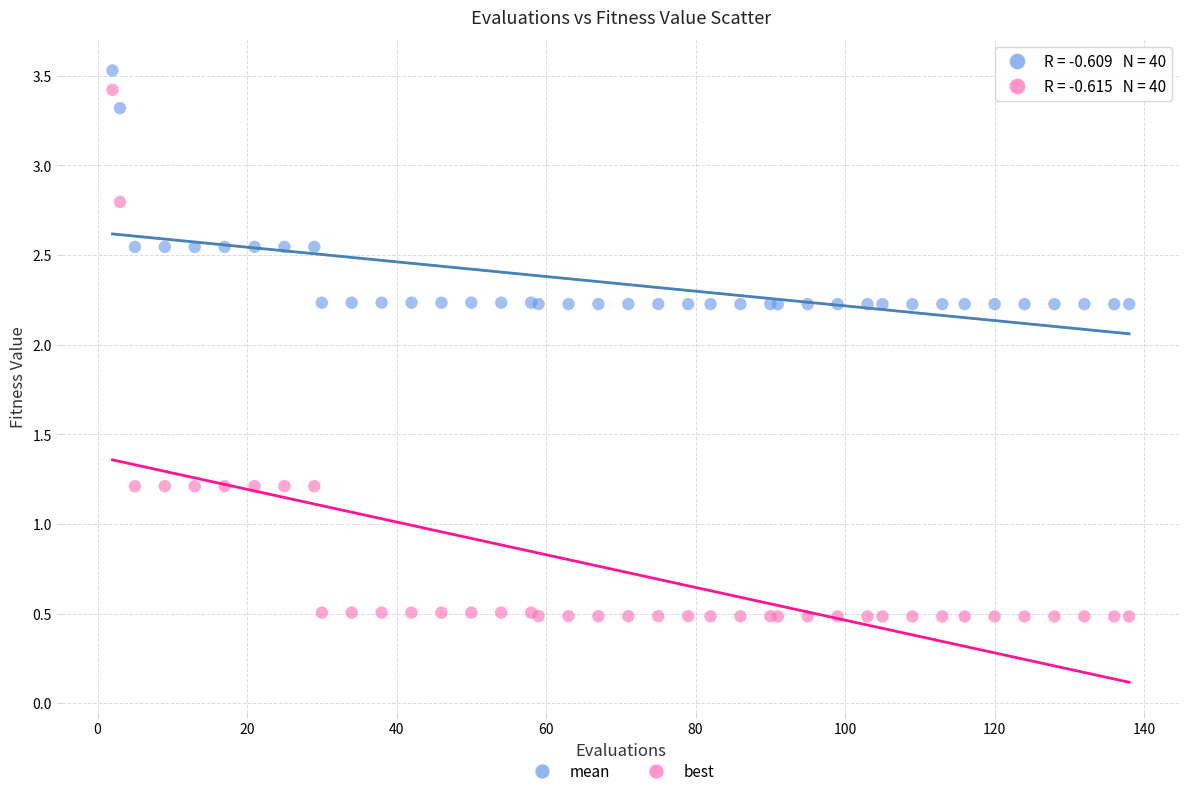

Which series contains the lowest Y value?

best